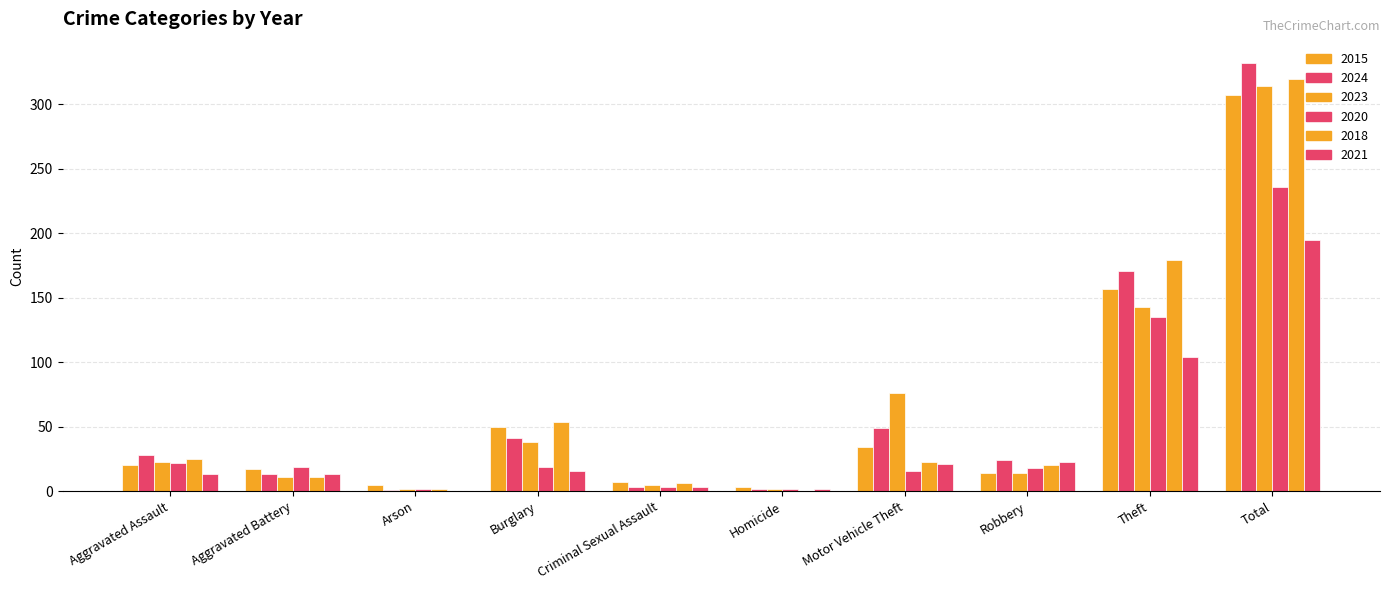

How many groups of bars are there?

10